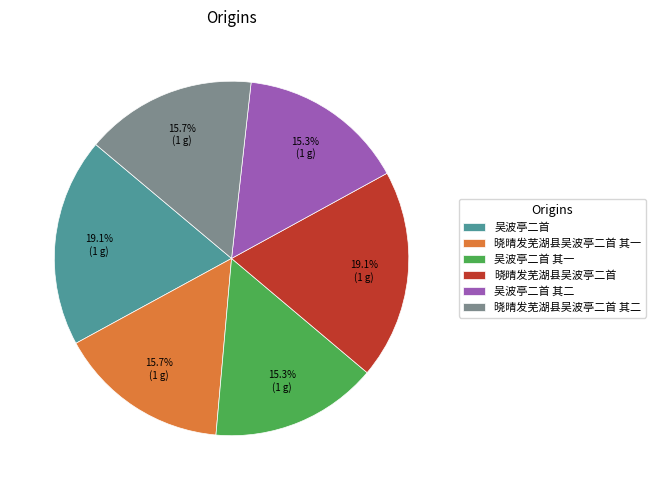

Is there a majority slice in this chart?

No